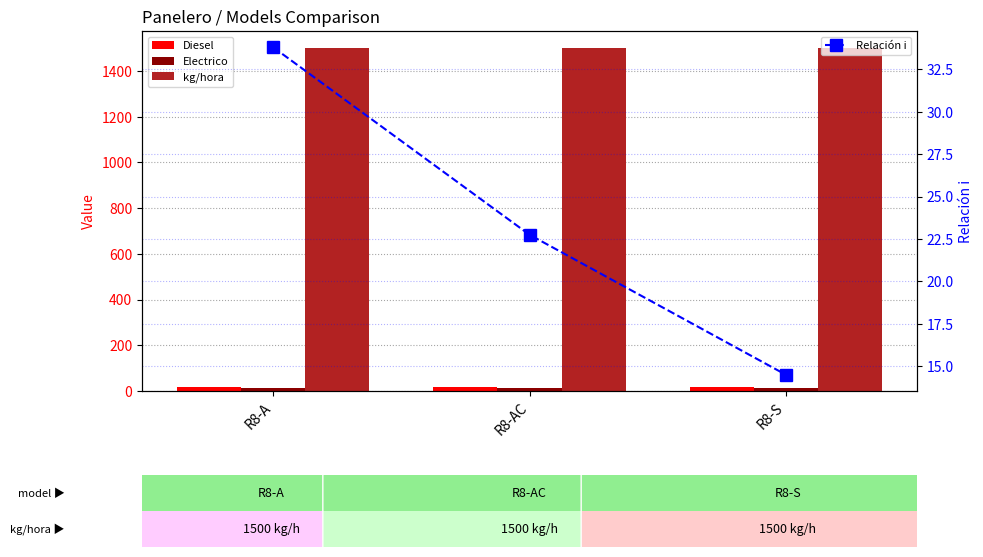

At which label does Relación i reach its minimum?

R8-S